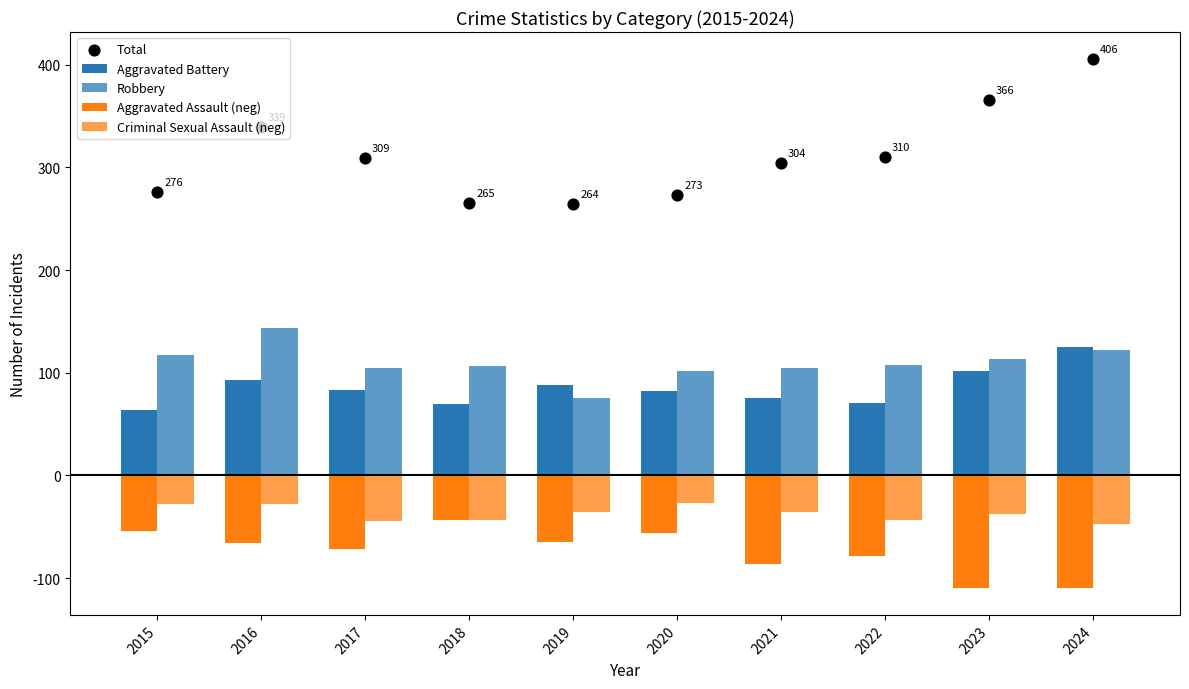

Is the value of Total at 2019 greater than the value of Criminal Sexual Assault (neg) at 2017?

Yes